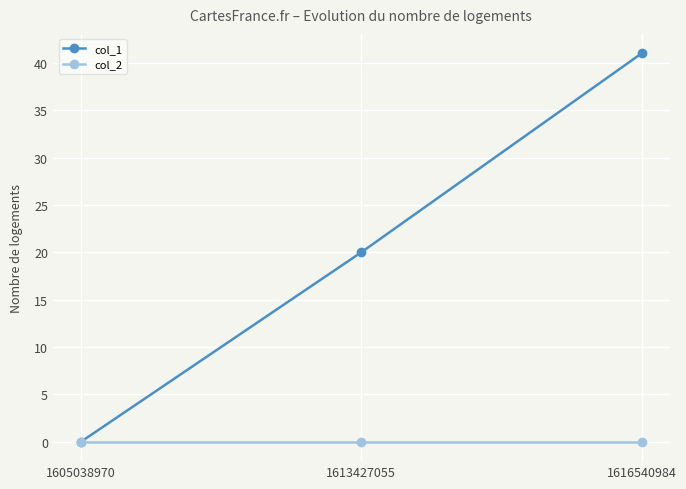

Rank the series by their maximum value, from highest to lowest.

col_1, col_2